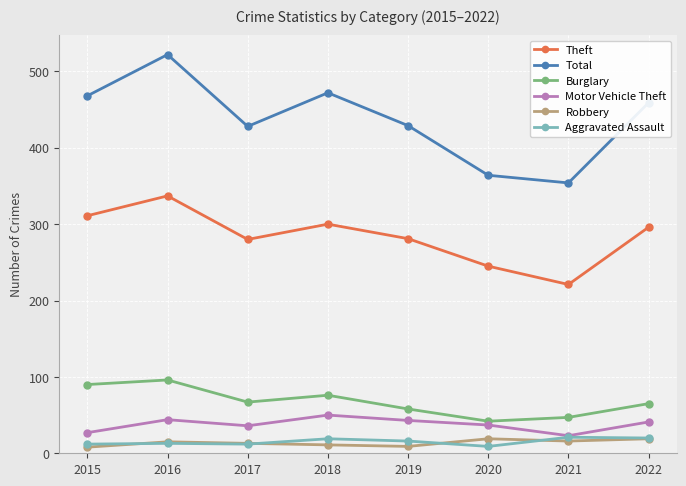

At which label does Theft first exceed 296?

2015